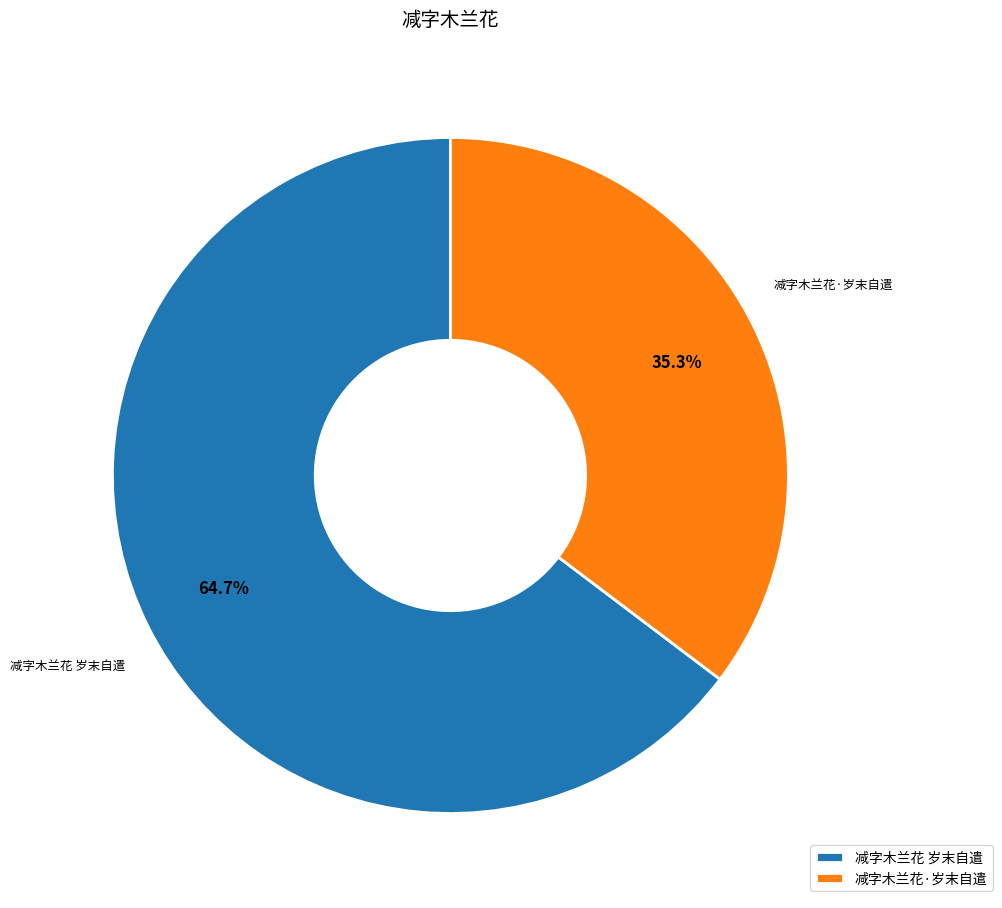

Which has a higher value, 减字木兰花 岁末自遣 or 减字木兰花·岁末自遣?

减字木兰花 岁末自遣